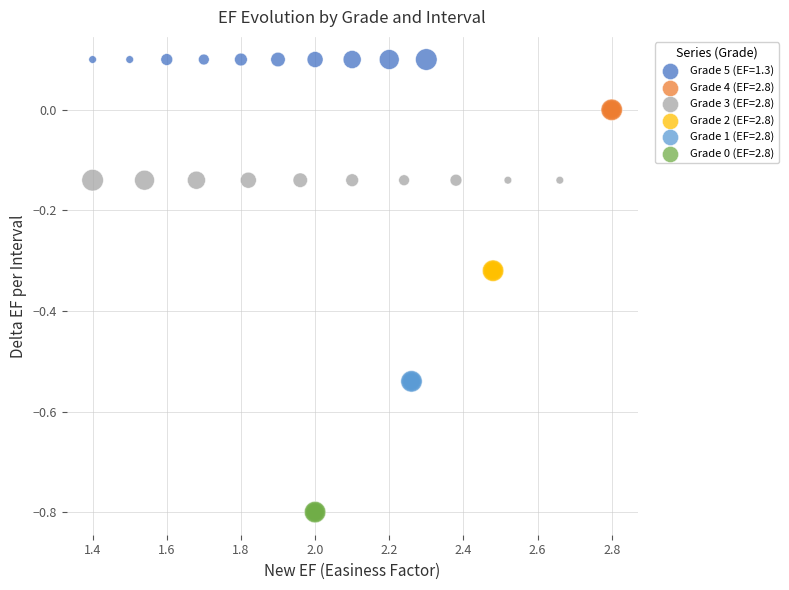

Which series reaches the minimum Y coordinate?

Grade 0 (EF=2.8)